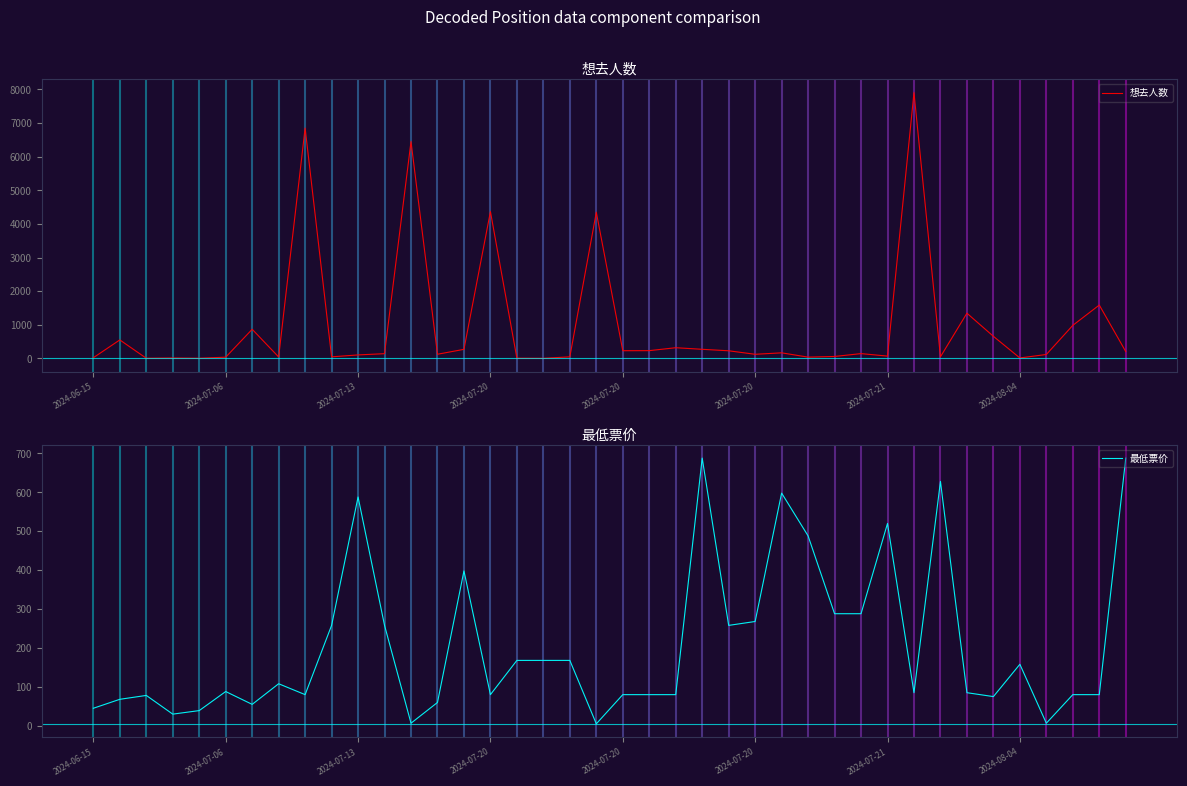

In 想去人数, how many points are lower than both neighbors (excluding endpoints)?

12